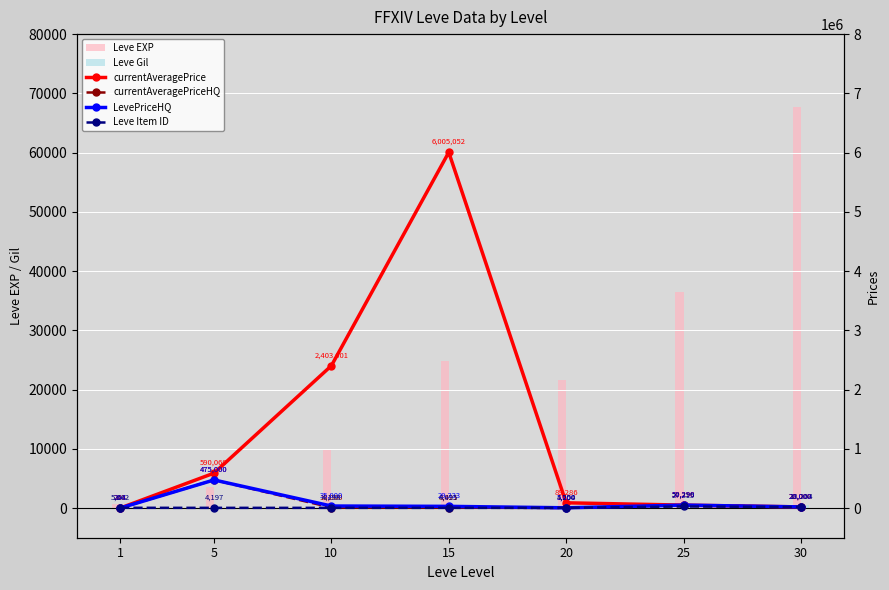

Reading right to left, list all the values displayed in this chart.

Leve EXP: 30=67730.0	25=36390.0	20=21600.0	15=24790.0	10=9990.0	5=3600.0	1=630.0
Leve Gil: 30=532.0	25=485.0	20=292.0	15=529.0	10=293.0	5=139.0	1=113.0
currentAveragePrice: 30=20000.0	25=50290.0	20=89285.7	15=6005052.5	10=2403001.2	5=590060.0	1=242.8
currentAveragePriceHQ: 30=20000.0	25=50290.0	20=1500.0	15=8421.0	10=10000.0	5=475000.0	1=263.5
LevePriceHQ: 30=20000.0	25=50290.0	20=5000.0	15=29333.3	10=35000.0	5=475000.0	1=263.5
Leve Item ID: 30=18264.0	25=27215.0	20=4254.0	15=4095.0	10=4198.0	5=4197.0	1=5062.0